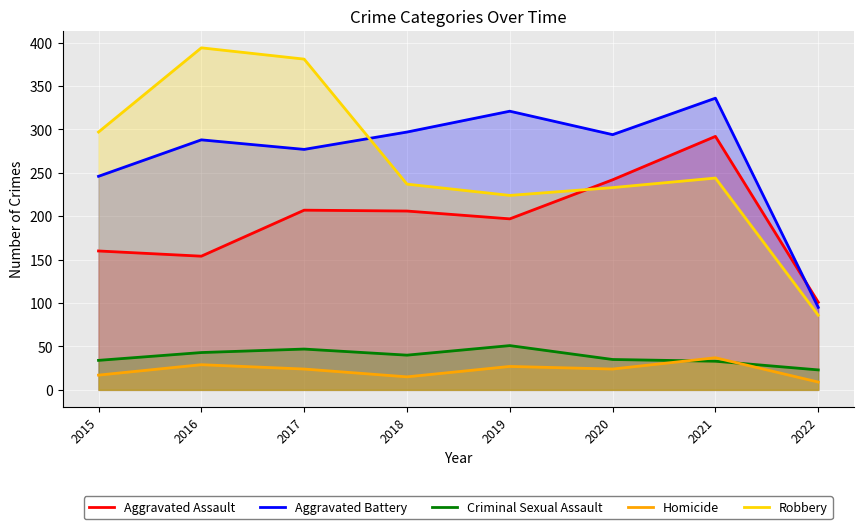

What is the sum of all Aggravated Battery values?

2154